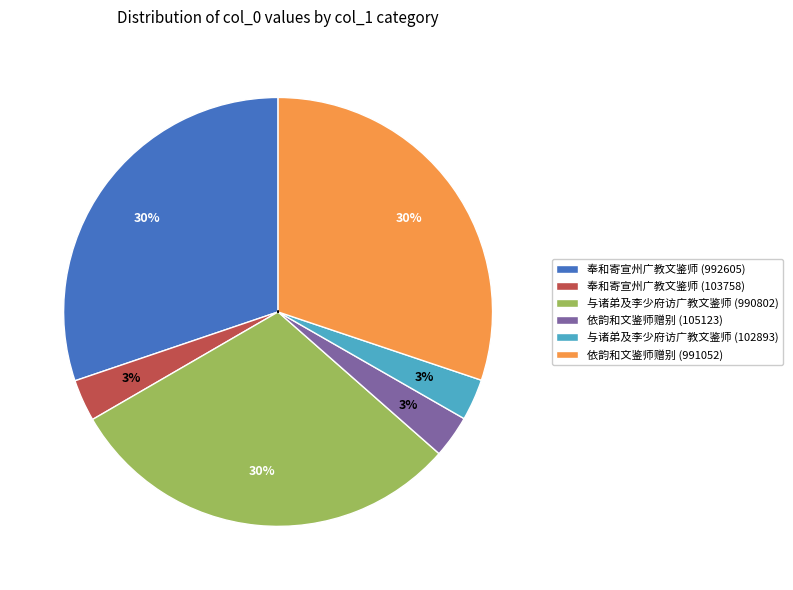

What is the change in value from 与诸弟及李少府访广教文鉴师 (990802) to 依韵和文鉴师赠别 (105123)?

-885679